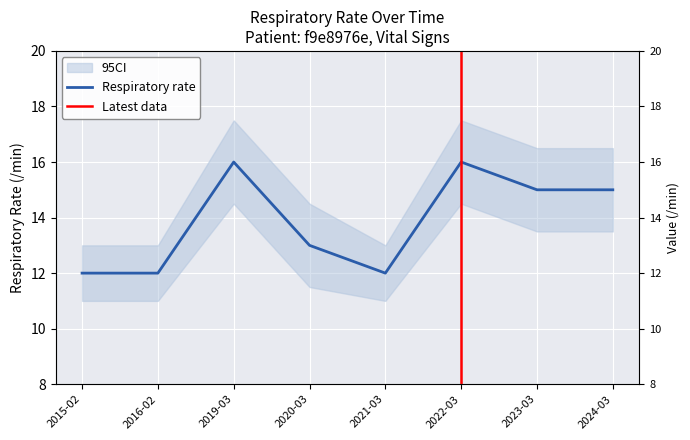

What is the ratio of the value at 2024-03 to the value at 2023-03?

1.0